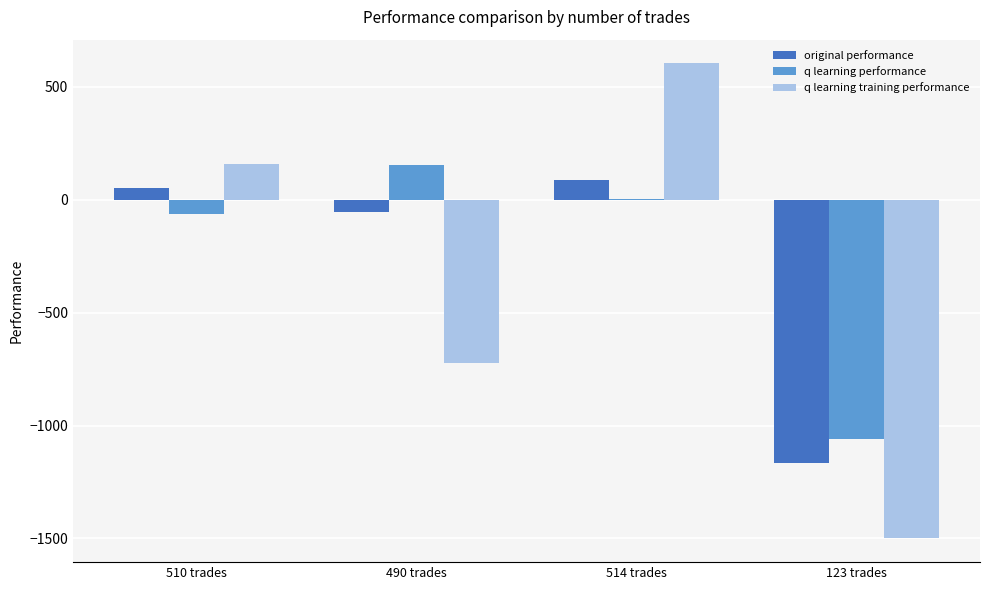

Which label corresponds to the largest value in the chart?

514 trades